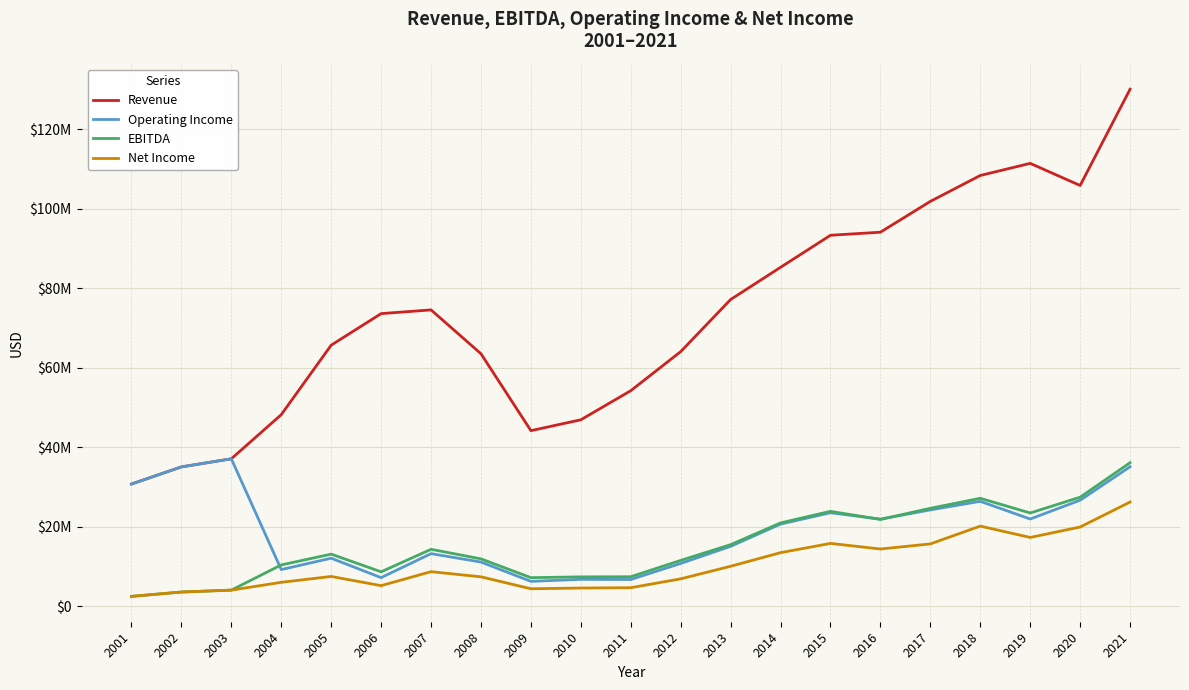

What are all the series names shown in the legend?

Revenue, Operating Income, EBITDA, Net Income